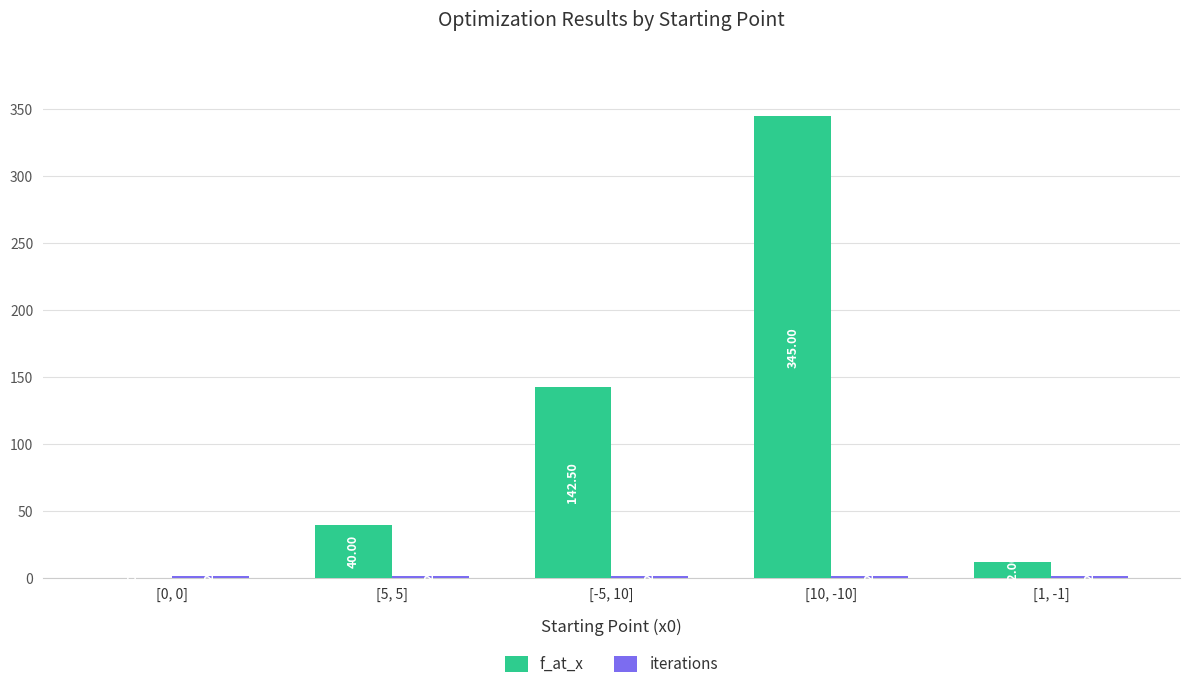

What is the total value across all series at [0, 0]?

2.0